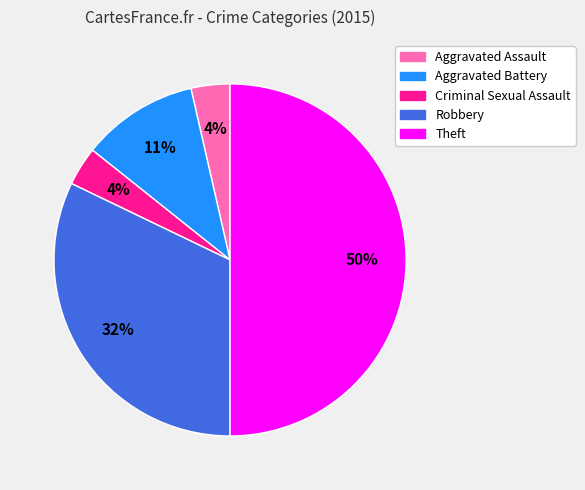

The Theft slice represents 41% of the pie. True or false?

False